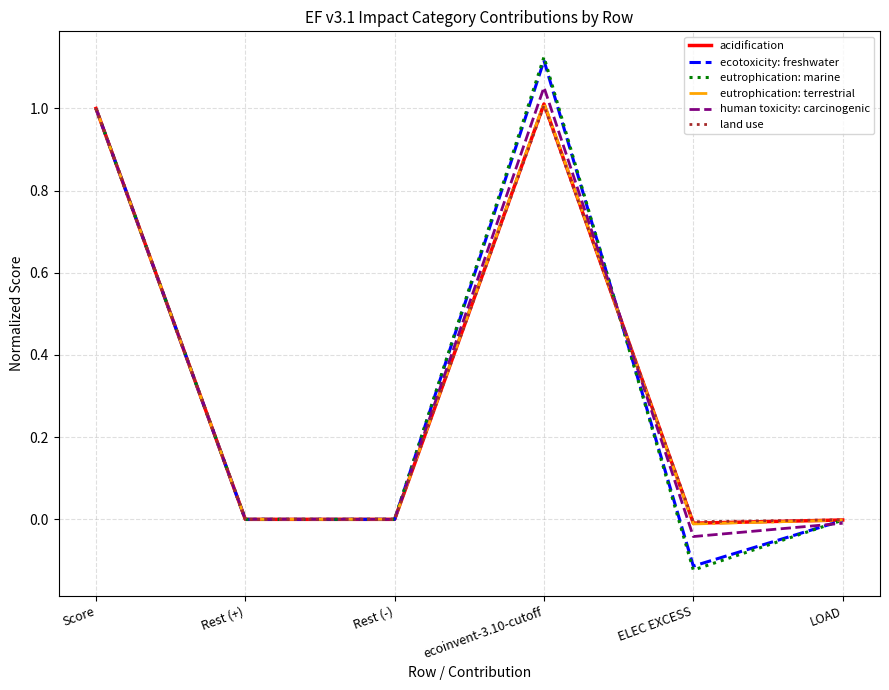

Is it true that ecotoxicity: freshwater equals 0.8 at Rest (+)?

False